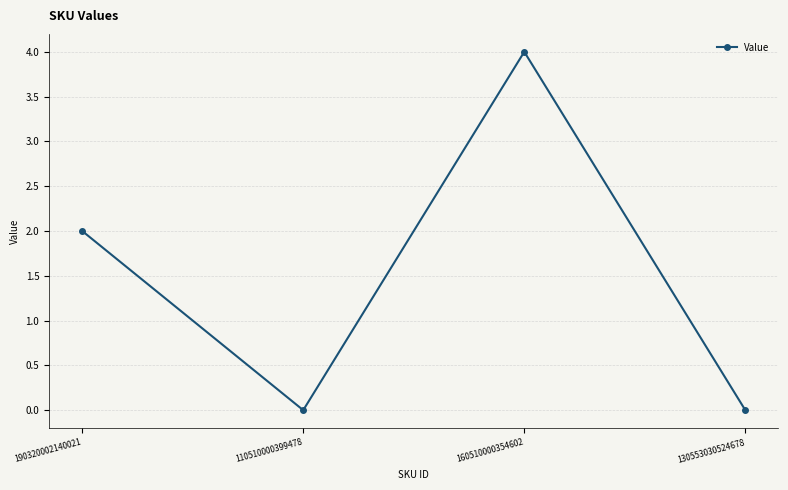

How many distinct data groups are displayed?

1